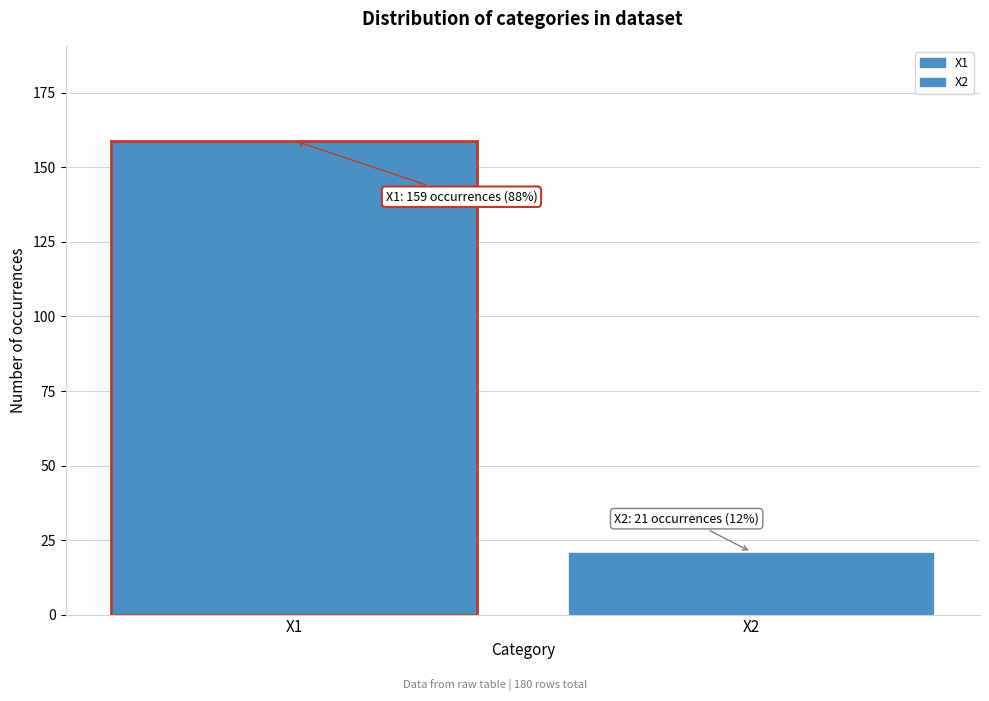

Reading right to left, what are all the values shown in this chart?

21	159